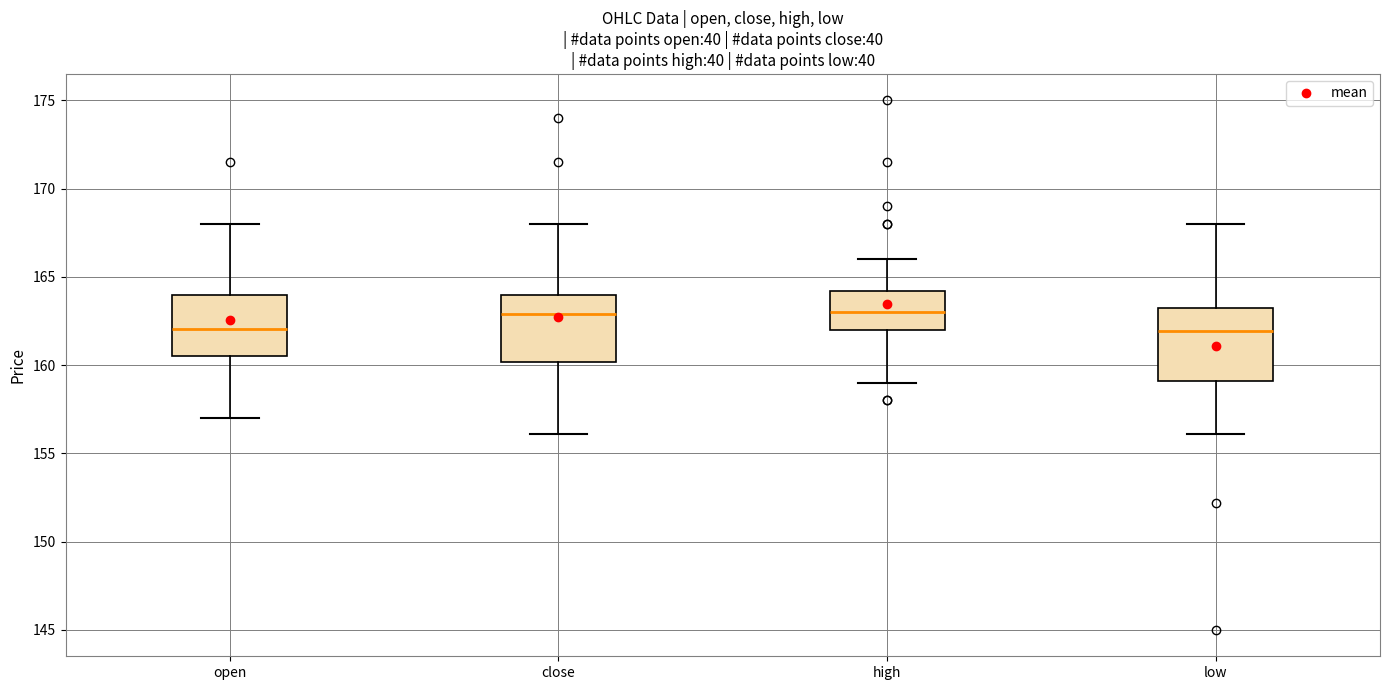

Where does the median line of the box for low sit on the y-axis? The values are not printed on the chart, so give them approximately, as read against the axis.

162.0